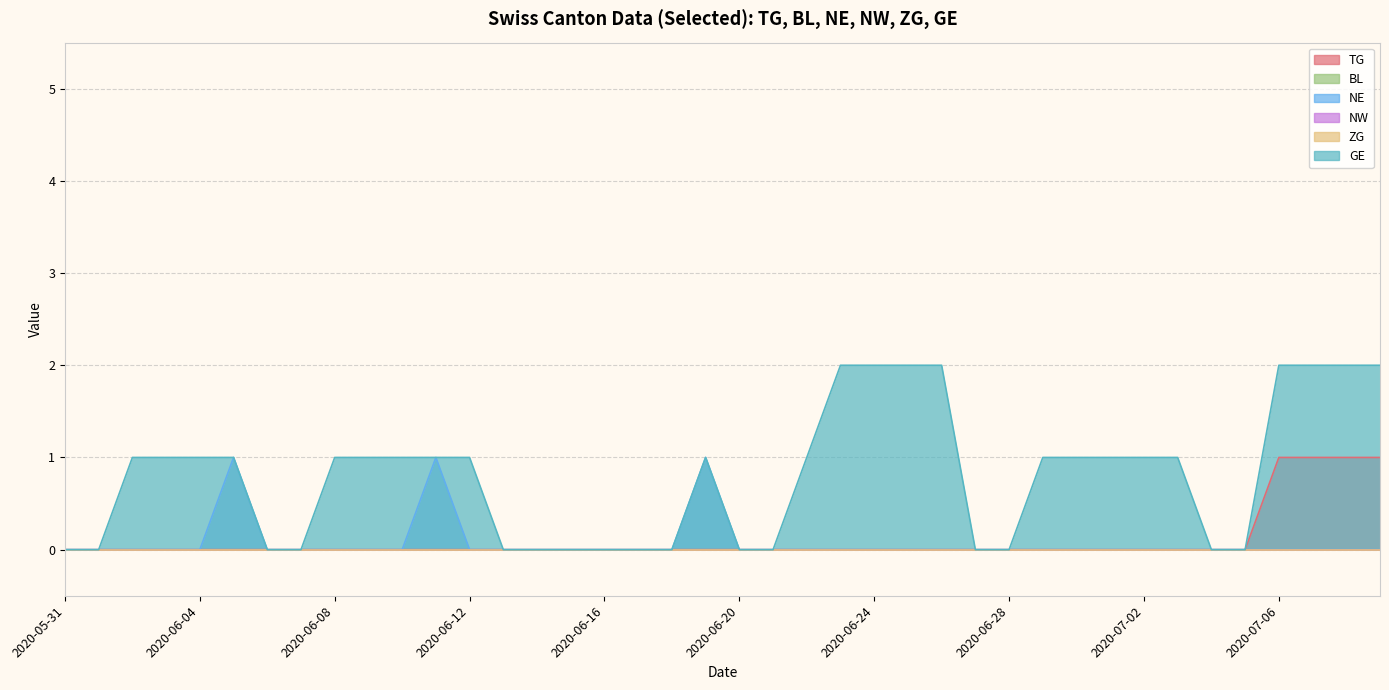

What is the sum of all TG values?

4